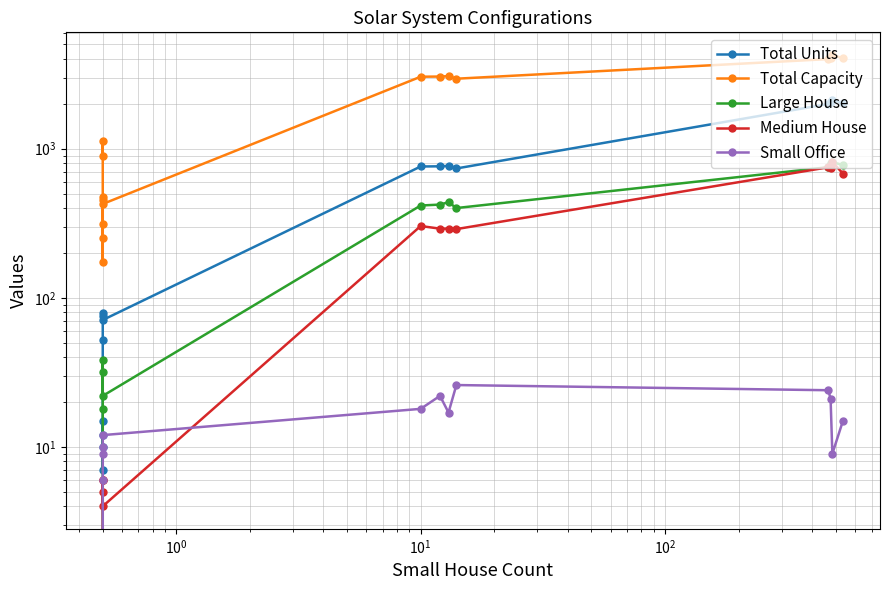

What is the value of the Total Units point at the 13th from the left?

1996